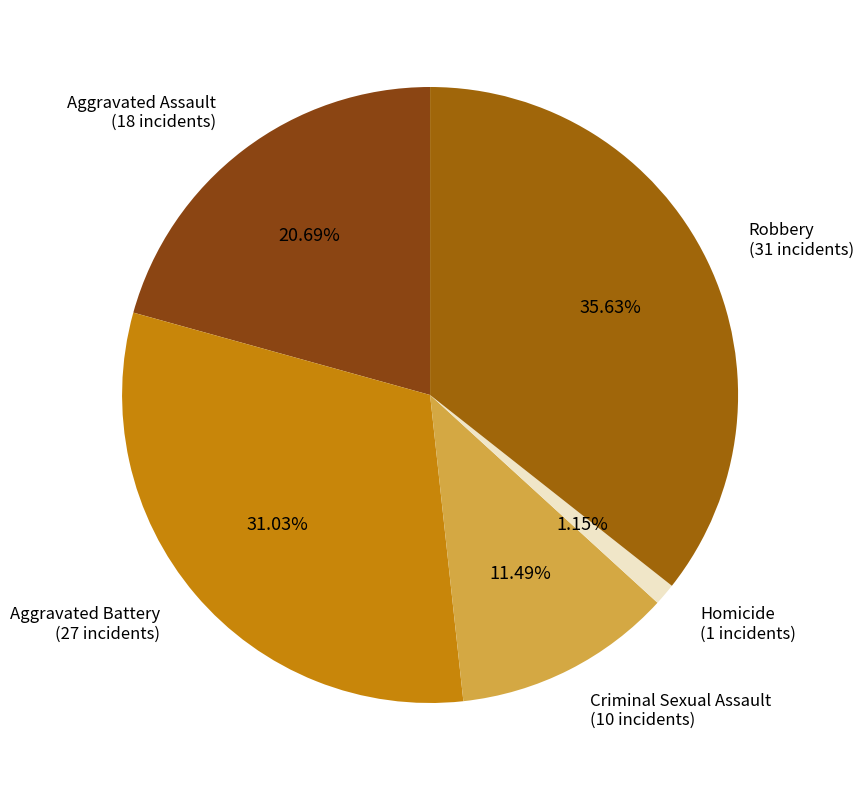

Does any single category account for the majority?

No